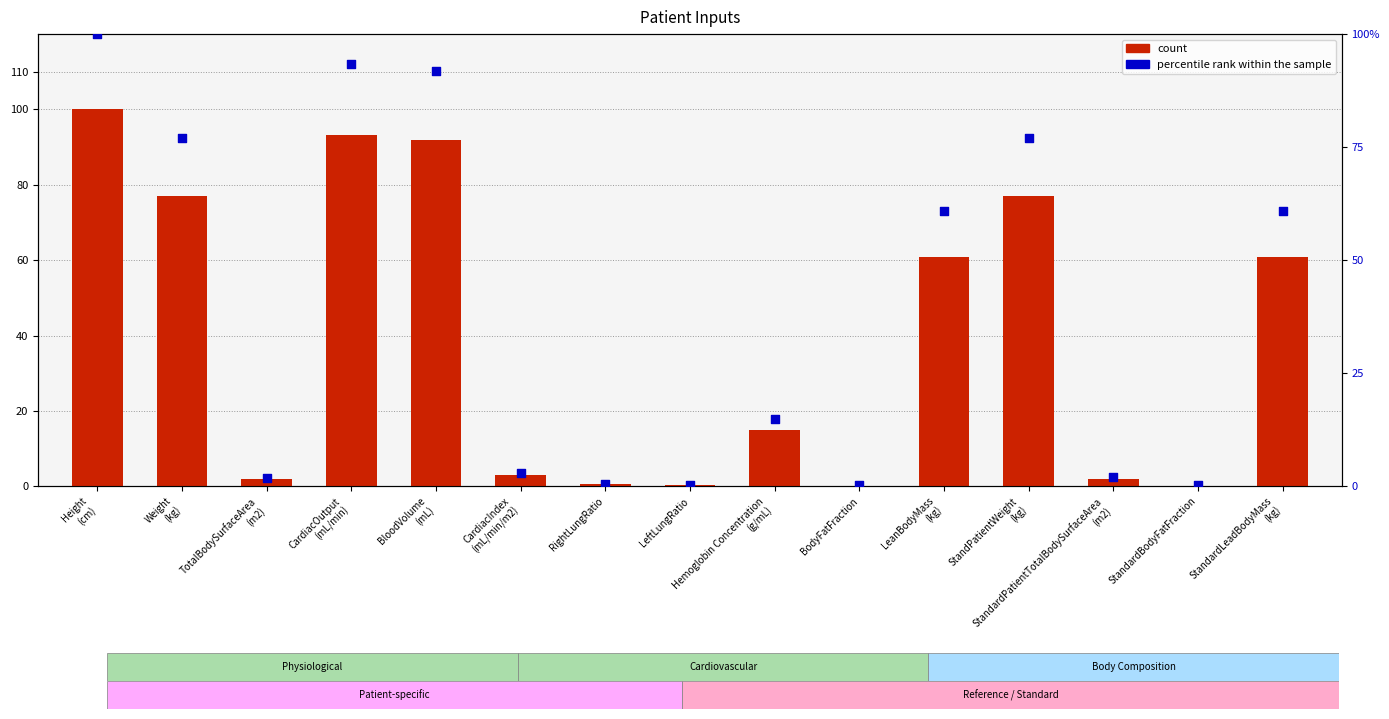

At how many categories does at least one series exceed 15?

7